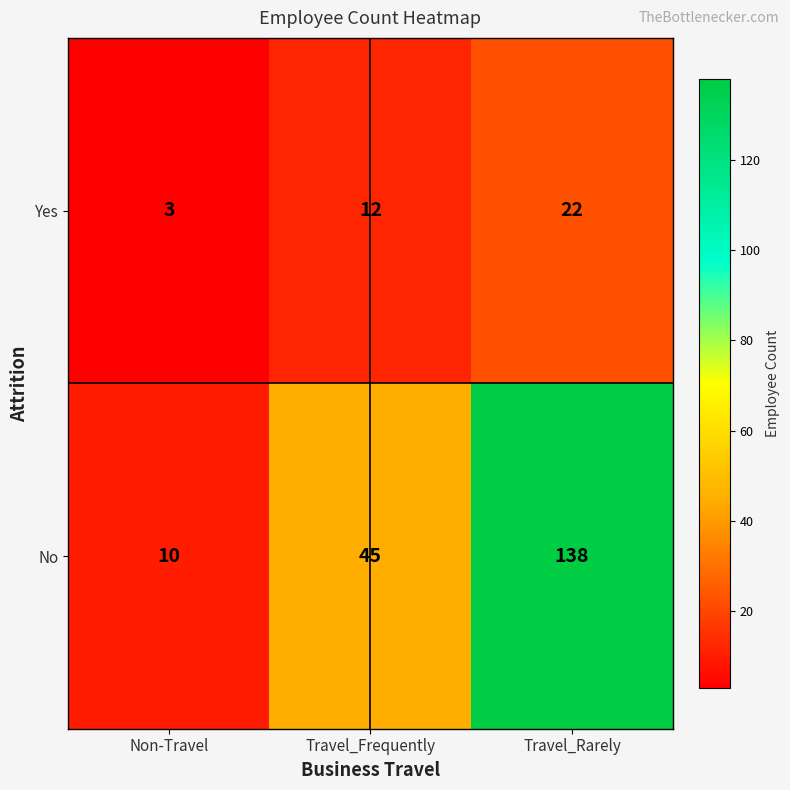

What is the average value of the No series?

64